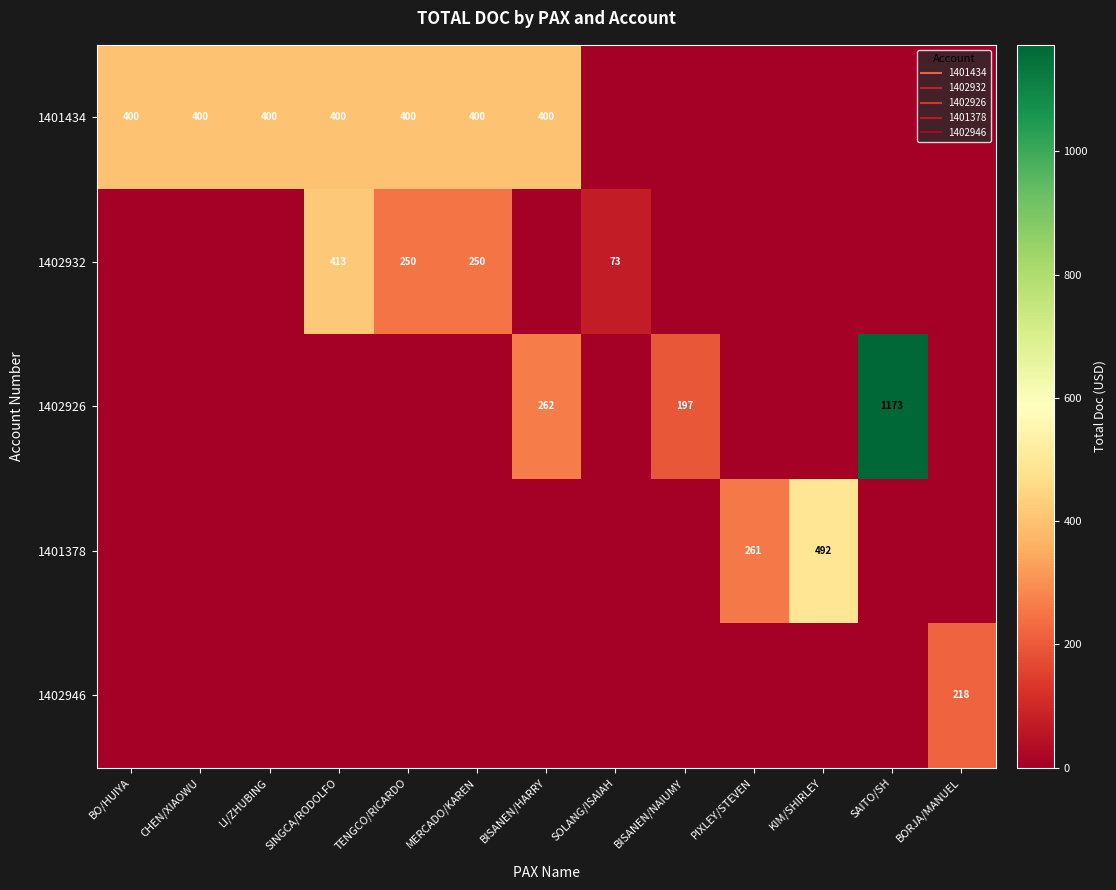

The value of 1402932 at MERCADO/KAREN is 250.0. True or false?

True